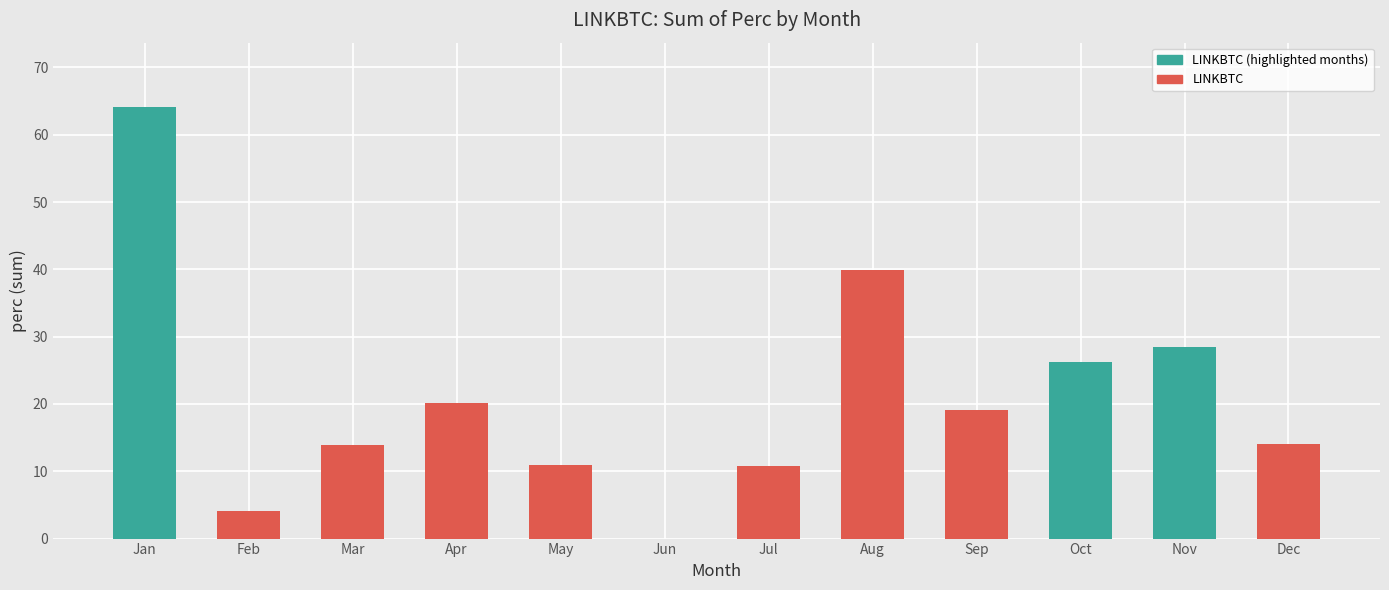

True or false: the data shows 40.0 at Aug.

True